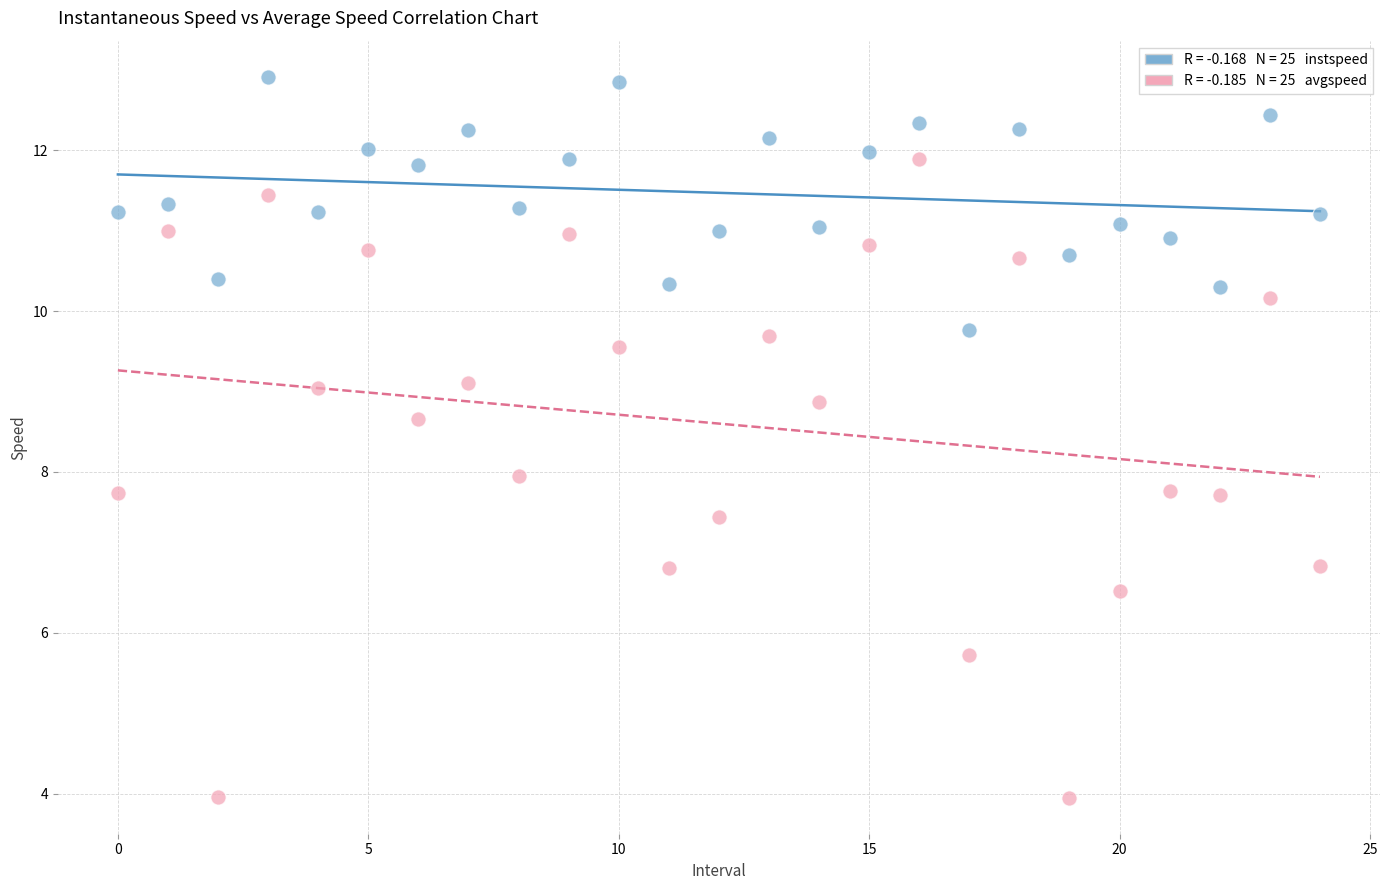

Across all data points, what is the range of Y values (max minus min)?

9.0